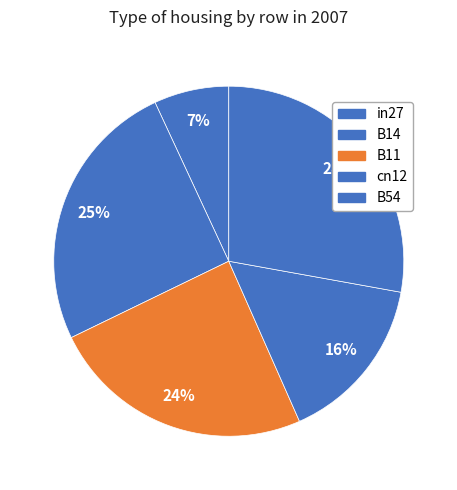

What is the smallest slice in the pie chart?

in27